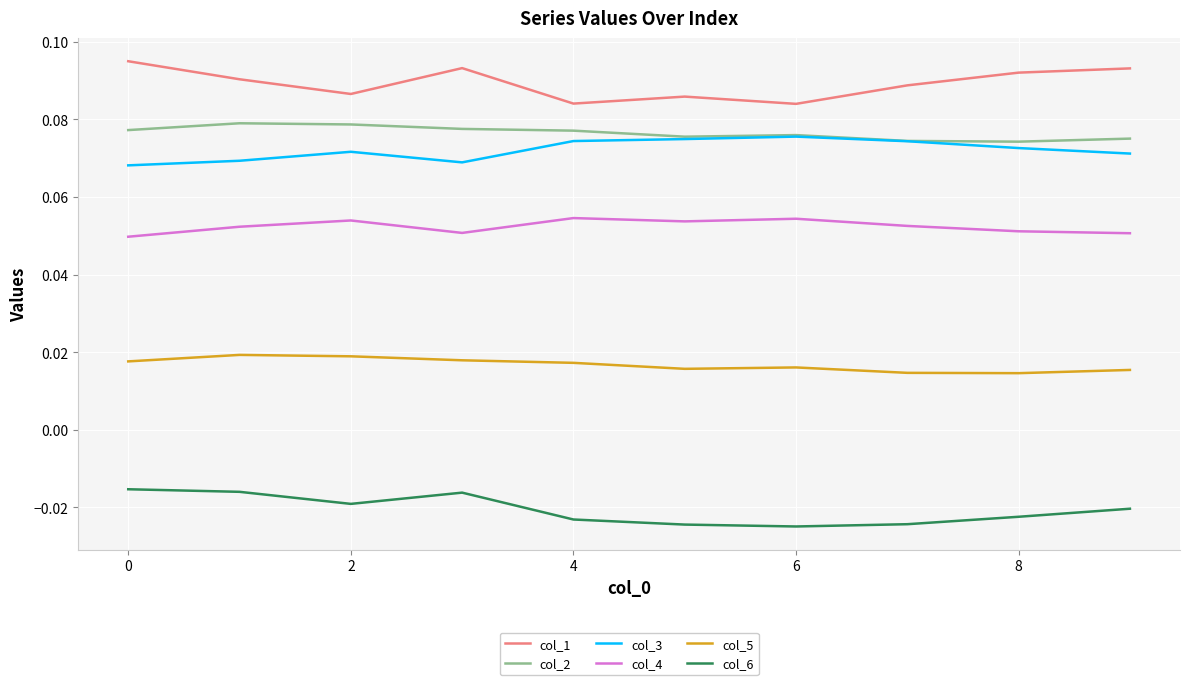

True or false: col_4 and col_3 cross at least once.

False